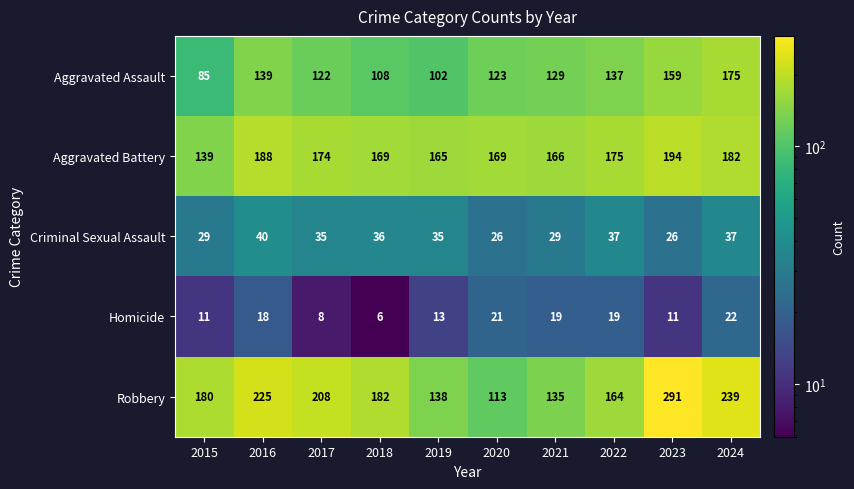

The value of Homicide at 2020 is 21. True or false?

True